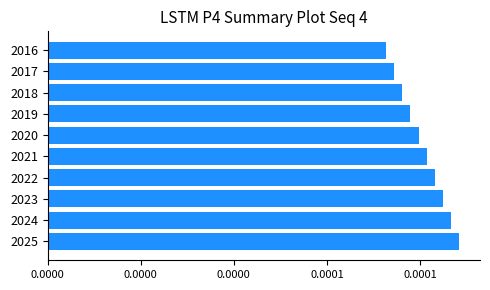

Which category has the highest value across all series?

2025